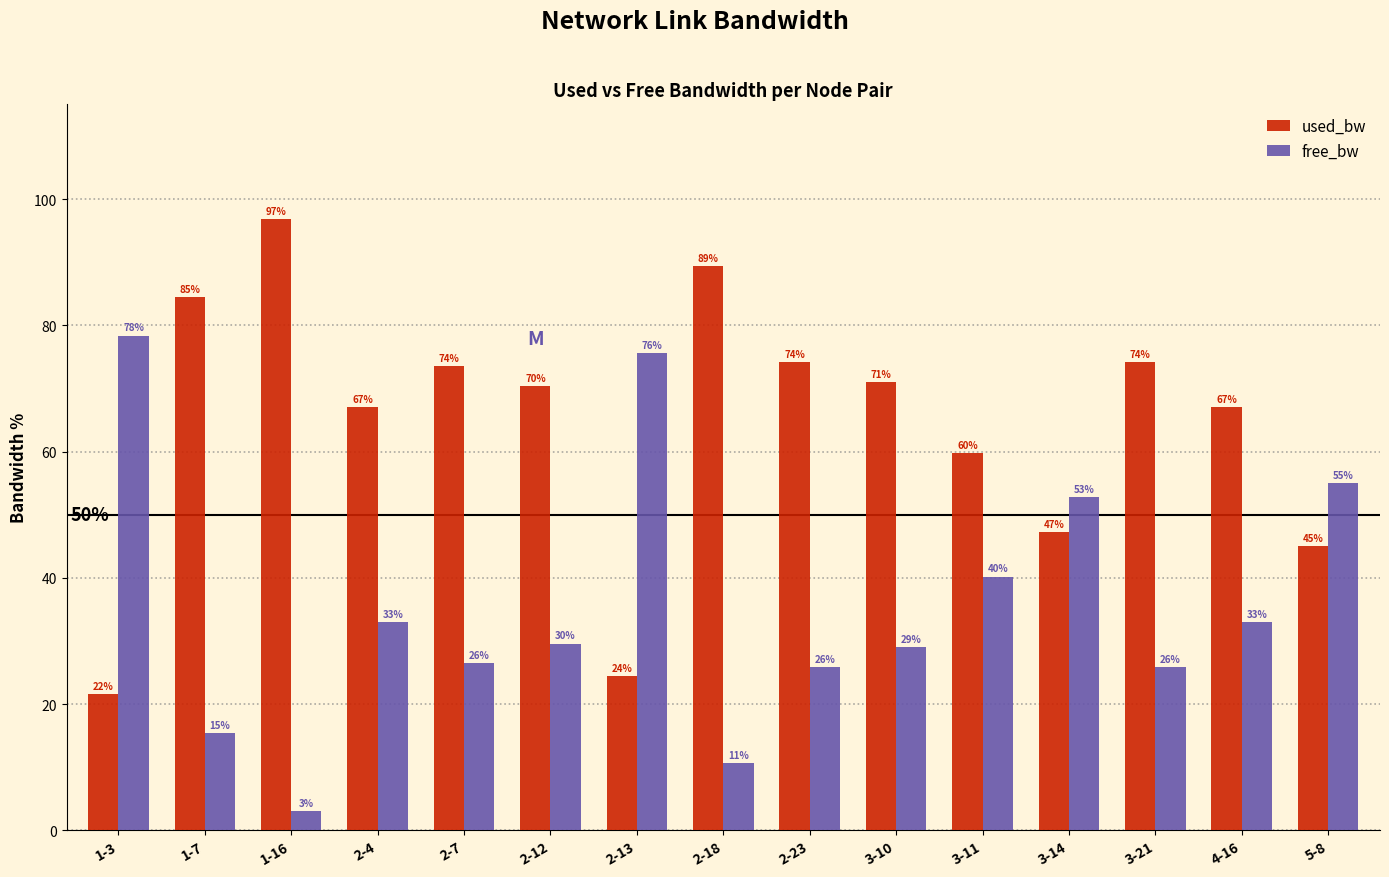

What is the spread (max minus min) of values at 3-10?

42.0